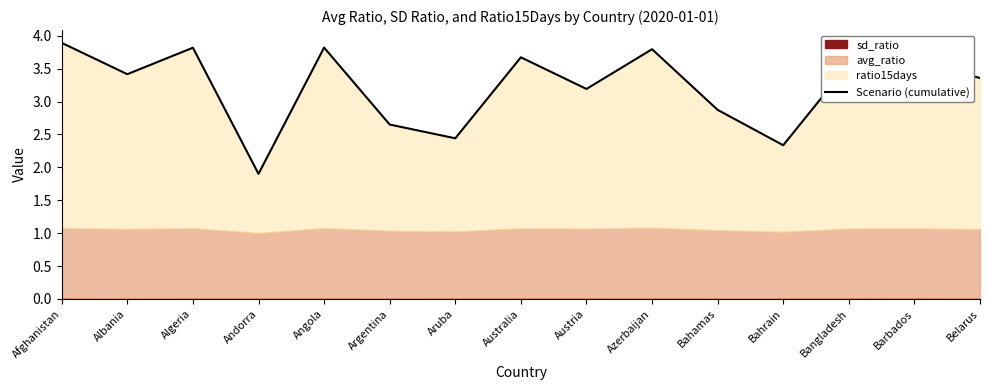

Reading left to right, transcribe all the data shown in this chart.

3.9	3.4	3.8	1.9	3.8	2.7	2.4	3.7	3.2	3.8	2.9	2.3	3.6	3.6	3.4